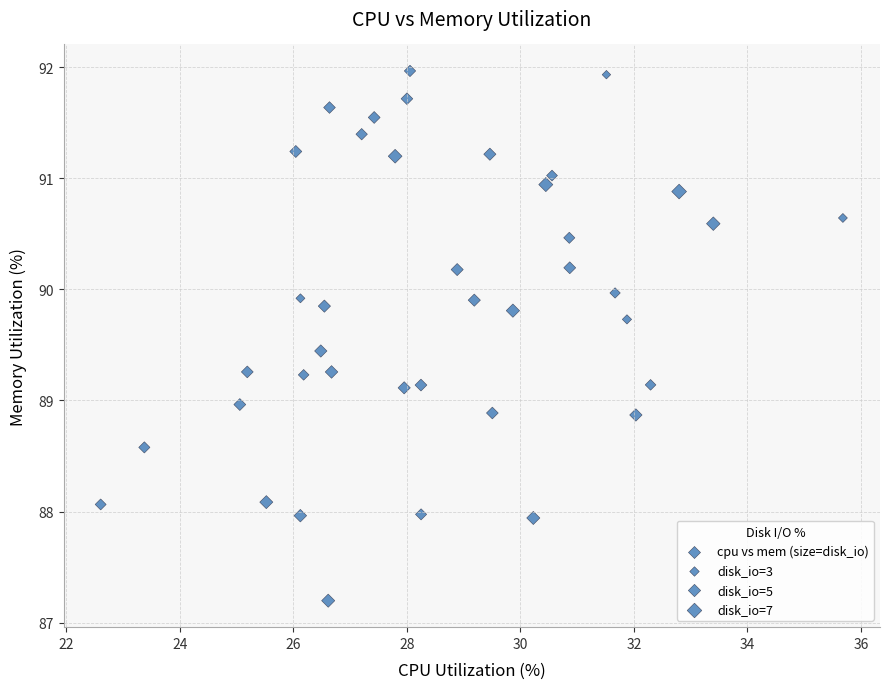

What is the range of X values (max minus min)?

13.1